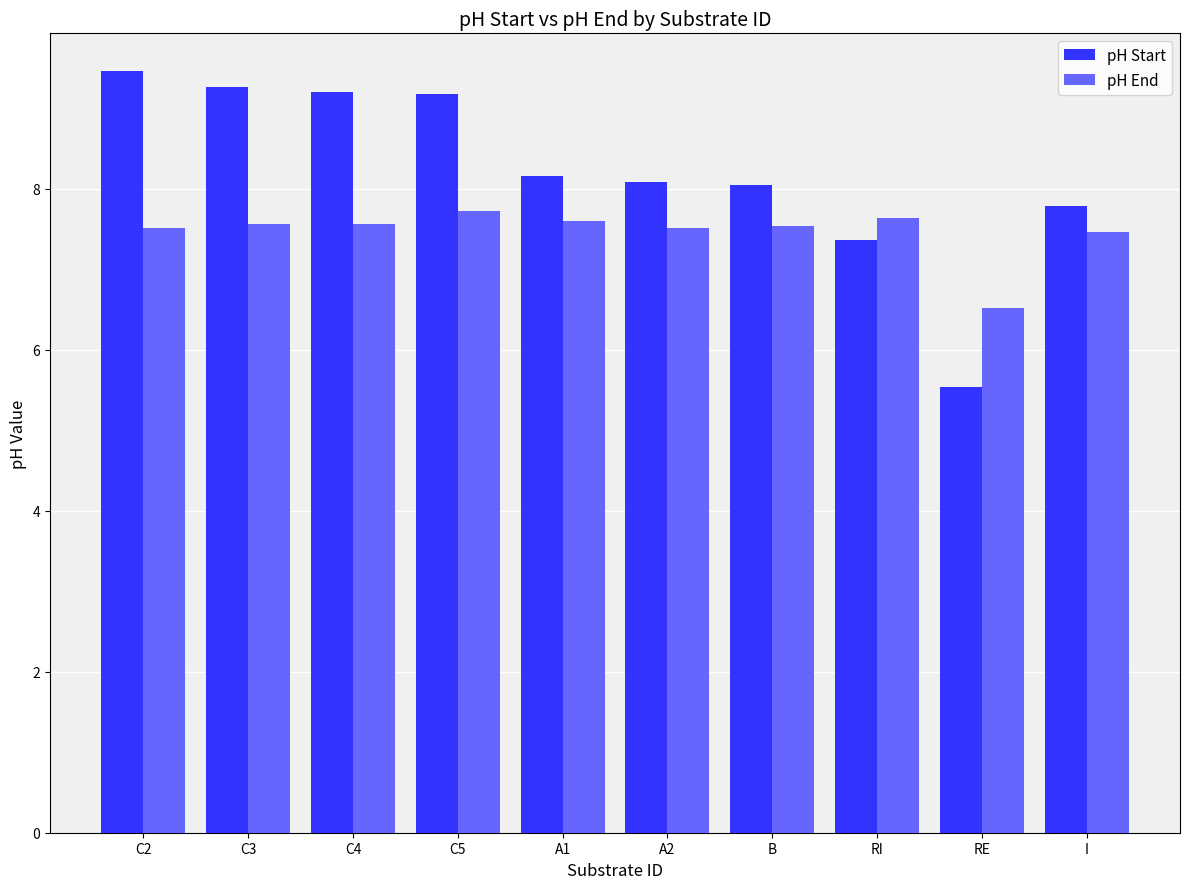

List the series in order of their overall mean, lowest first.

pH End, pH Start